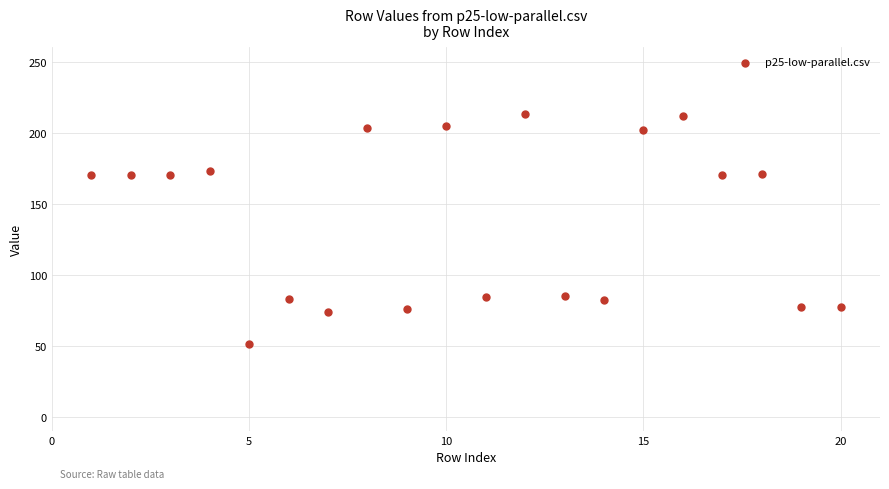

What is the range of X values (max minus min)?

19